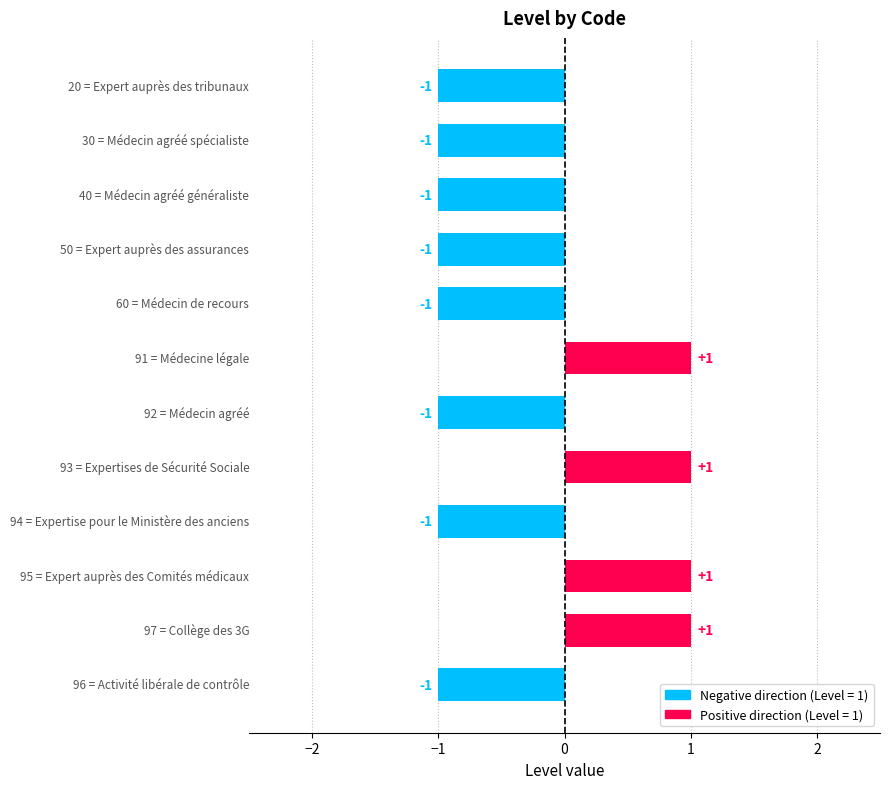

What is the value of the 2nd bar from the top?

-1